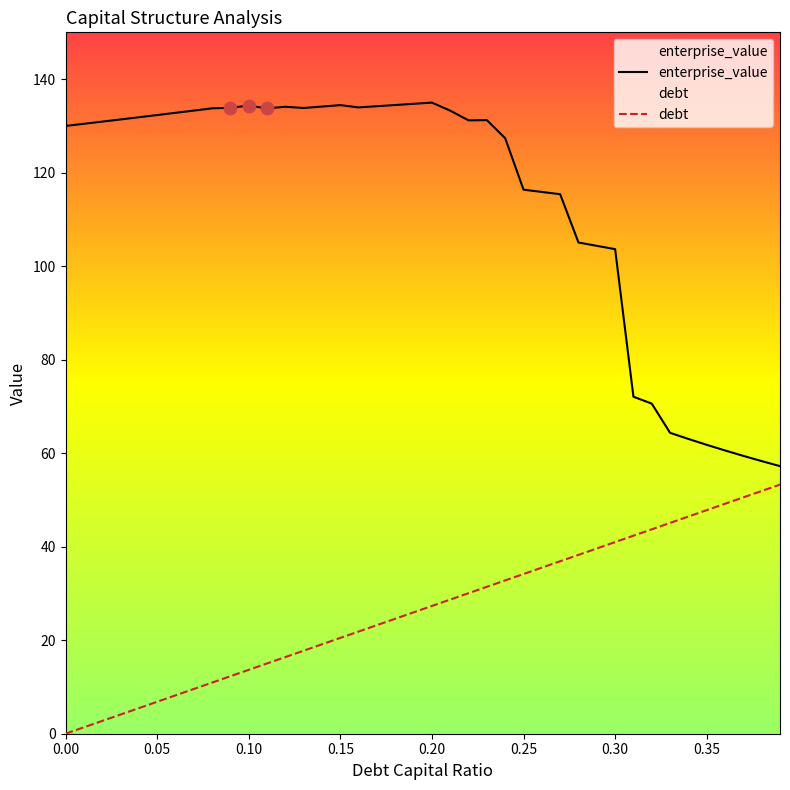

What are all the series names shown in the legend?

enterprise_value, debt